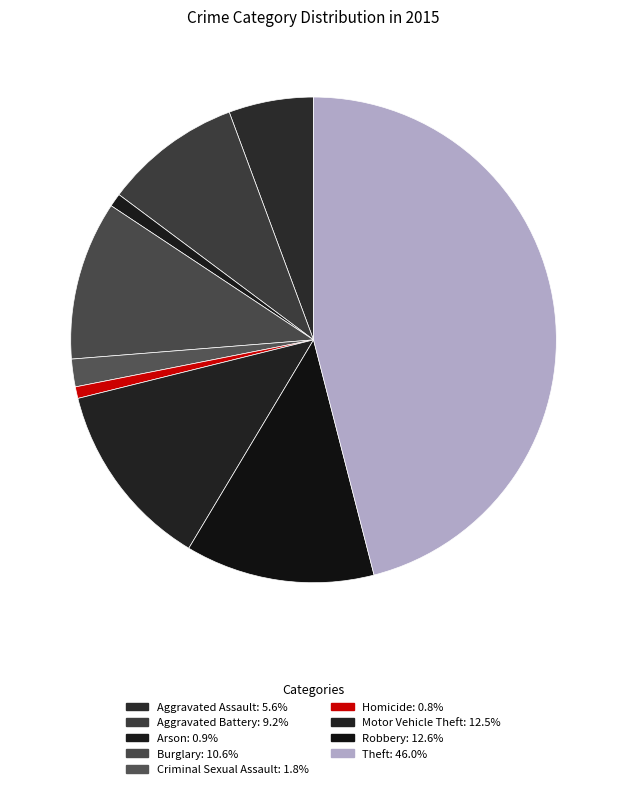

Which category has the smallest portion of the pie?

Homicide